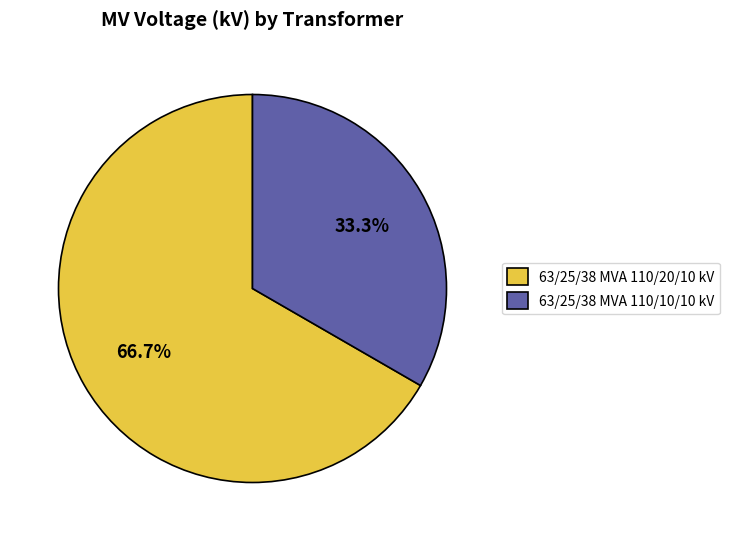

To the nearest percent, what is the combined percentage of 63/25/38 MVA 110/10/10 kV and 63/25/38 MVA 110/20/10 kV?

100%